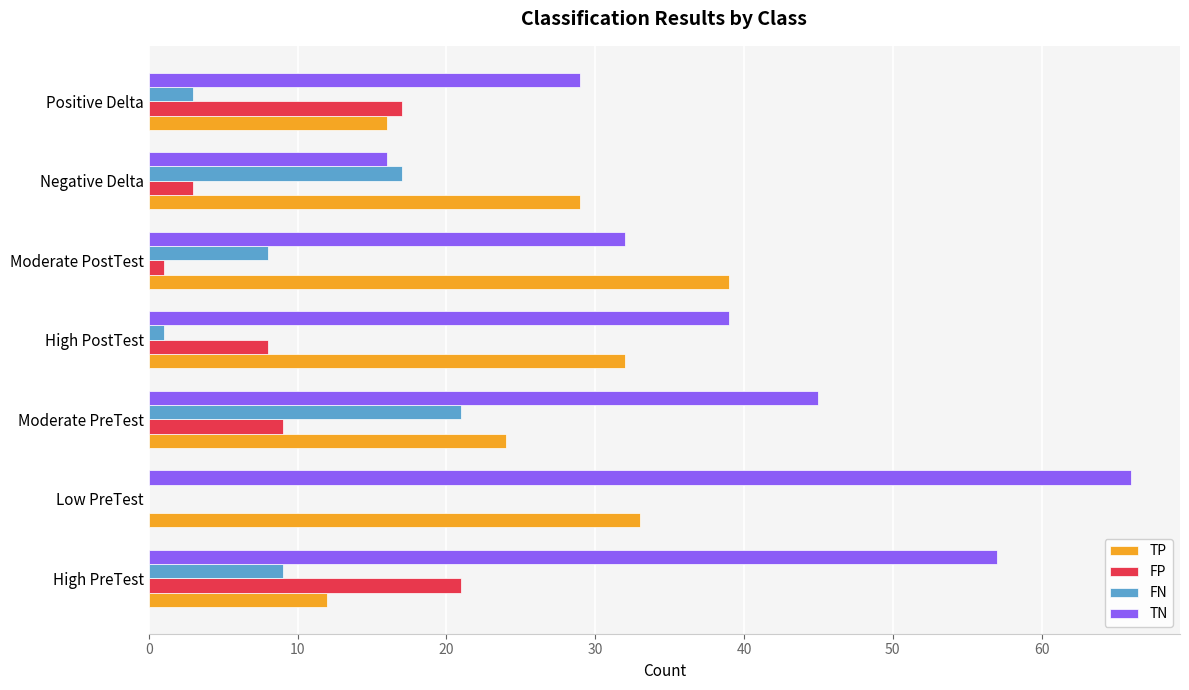

Which category has the highest value in the TN series?

Low PreTest